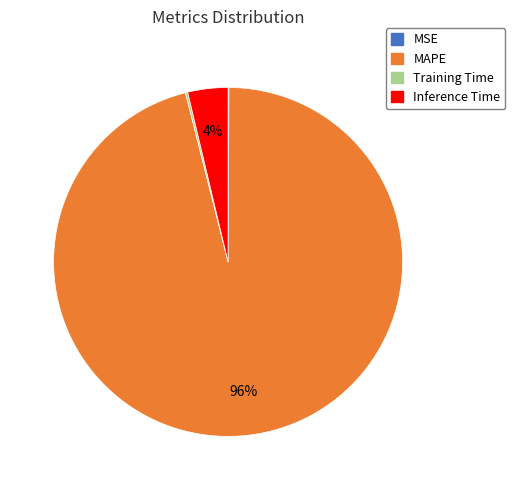

Does any single category account for the majority?

Yes